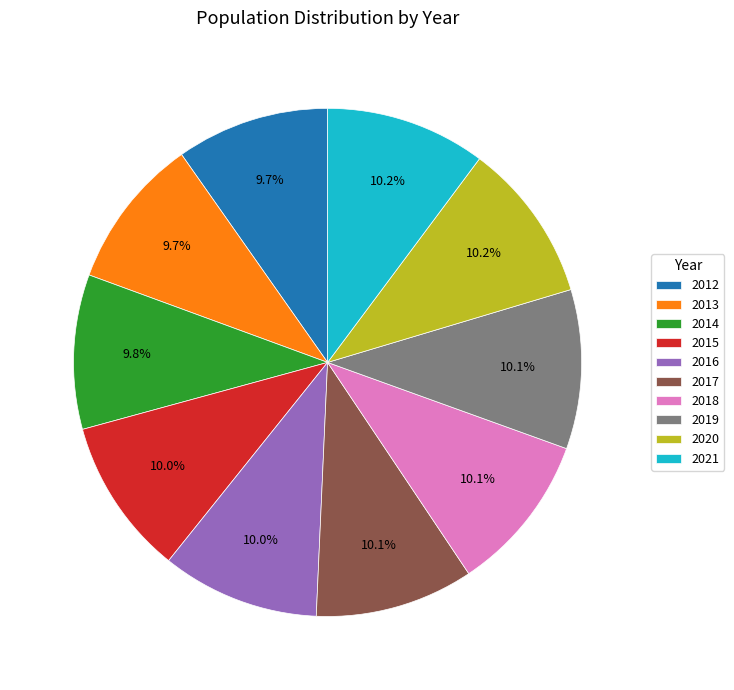

Is 2019 the majority of the pie?

No